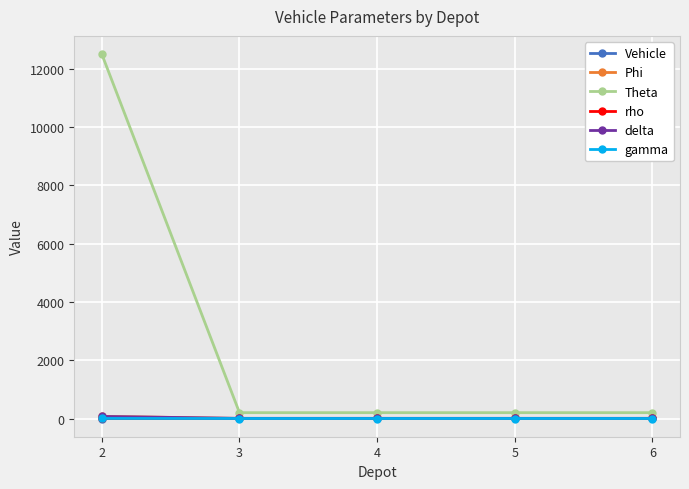

What is the total value across all series at 3?

209.6